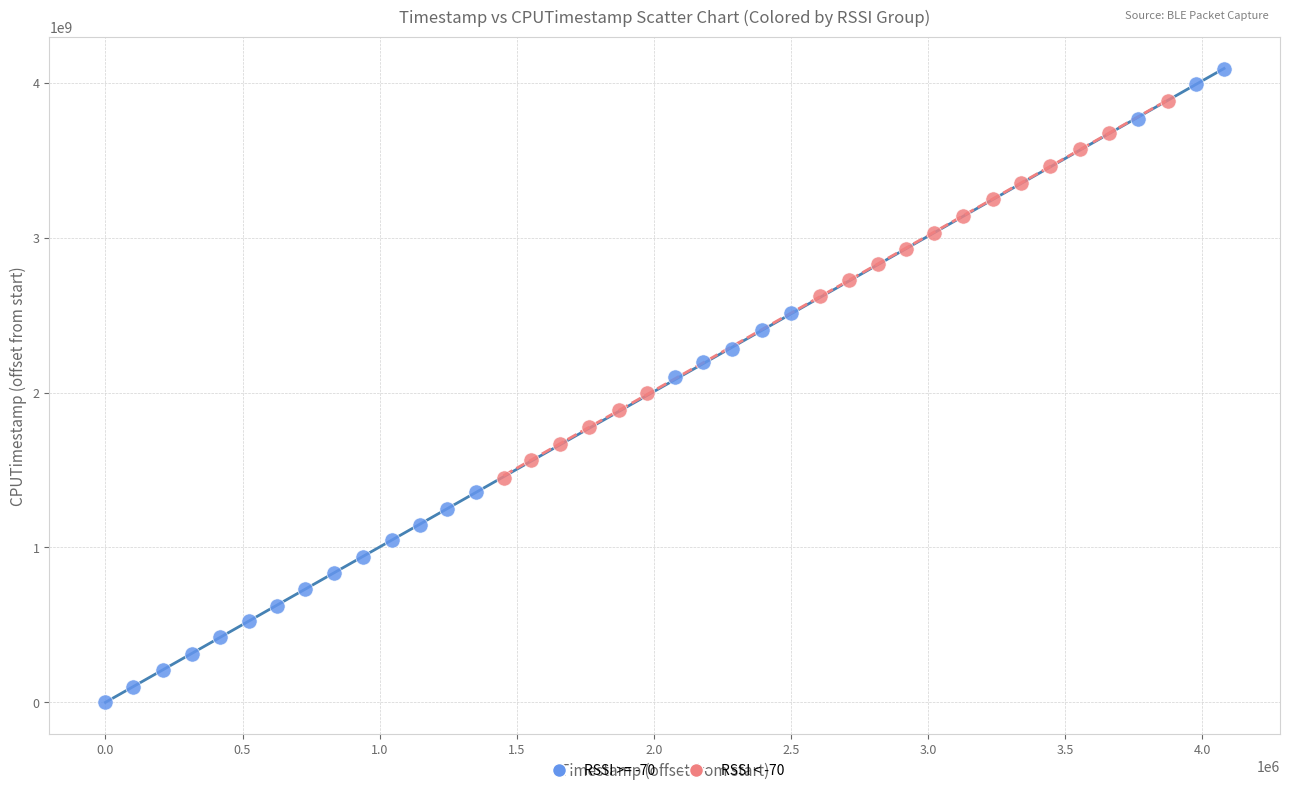

Which series reaches the minimum Y coordinate?

RSSI >= -70